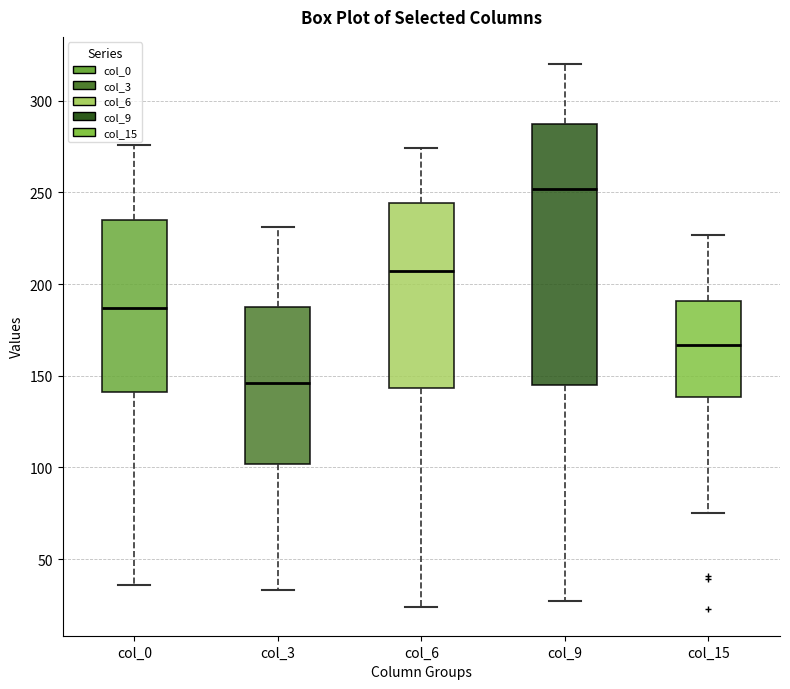

Reading left to right, transcribe this box plot: for each box, give where its median line is, the range the box spans, and where its two whiskers end, as read against the y-axis. The values are not printed on the chart, so give them approximately, as read against the axis.

col_0: median 185, box 140 to 235, whiskers 35 to 275
col_3: median 145, box 100 to 190, whiskers 35 to 230
col_6: median 205, box 145 to 245, whiskers 25 to 275
col_9: median 250, box 145 to 290, whiskers 25 to 320
col_15: median 165, box 140 to 190, whiskers 75 to 225